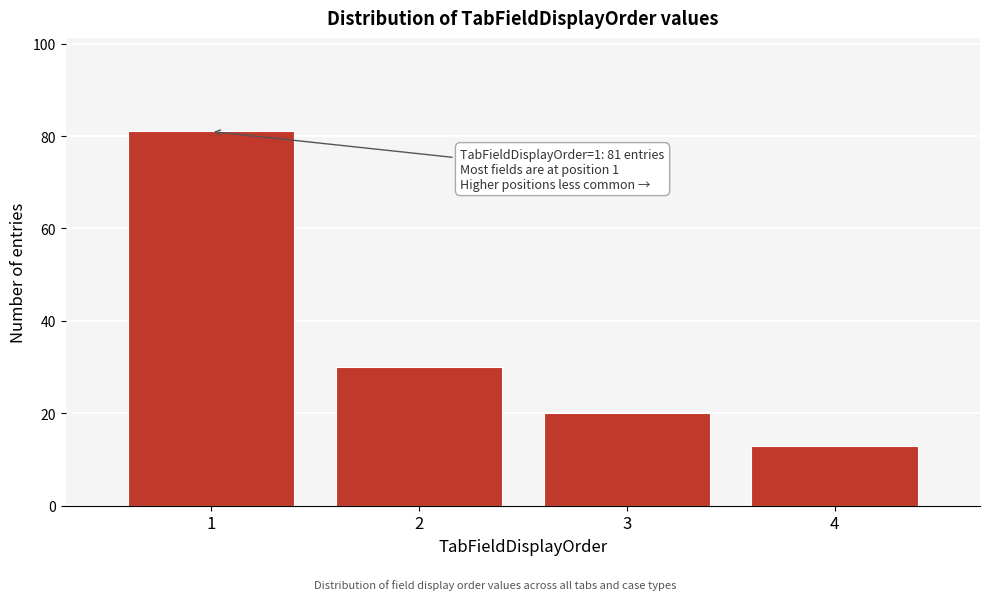

Reading right to left, extract all data points from this chart.

13	20	30	81